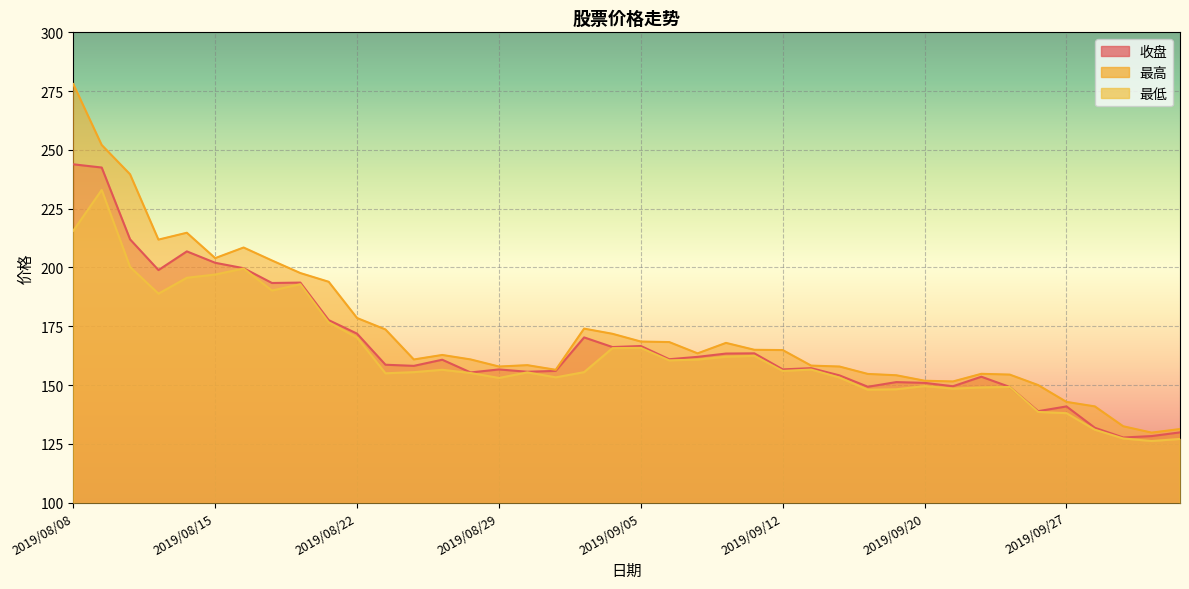

At 2019/08/14, list the series in order from smallest to largest.

最低, 收盘, 最高